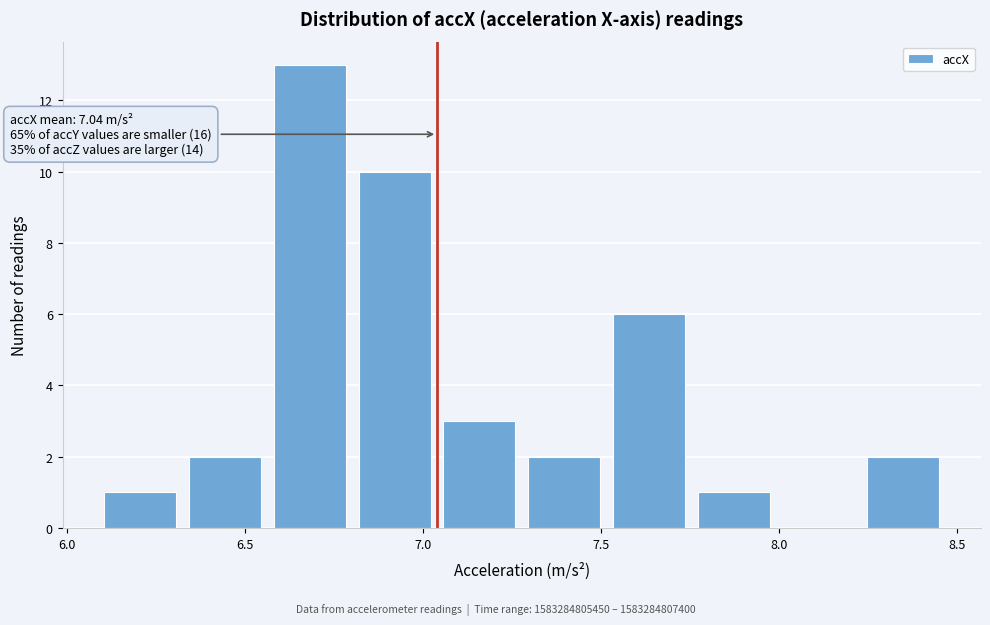

Over which range of the x-axis is the bar tallest?

6.55 to 6.80